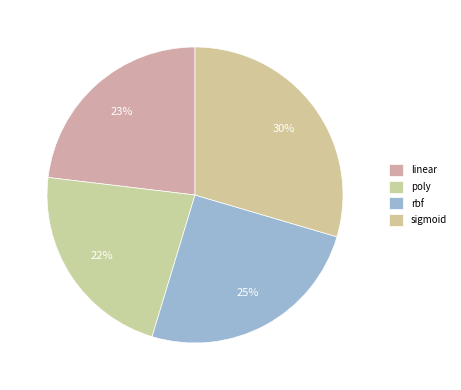

Which has a higher value, poly or sigmoid?

sigmoid